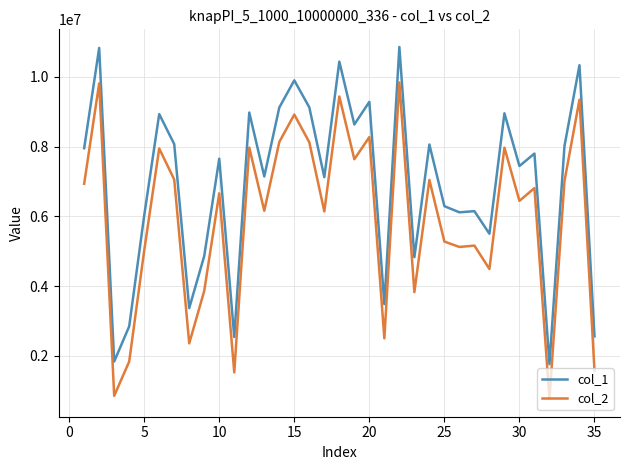

True or false: col_2 and col_1 cross at least once.

False